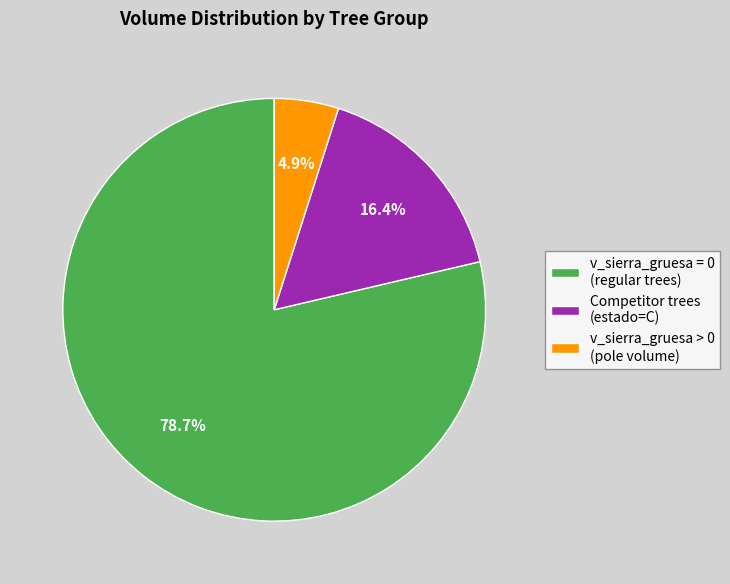

What portion of the pie excludes v_sierra_gruesa > 0 (pole volume)?

95.1%